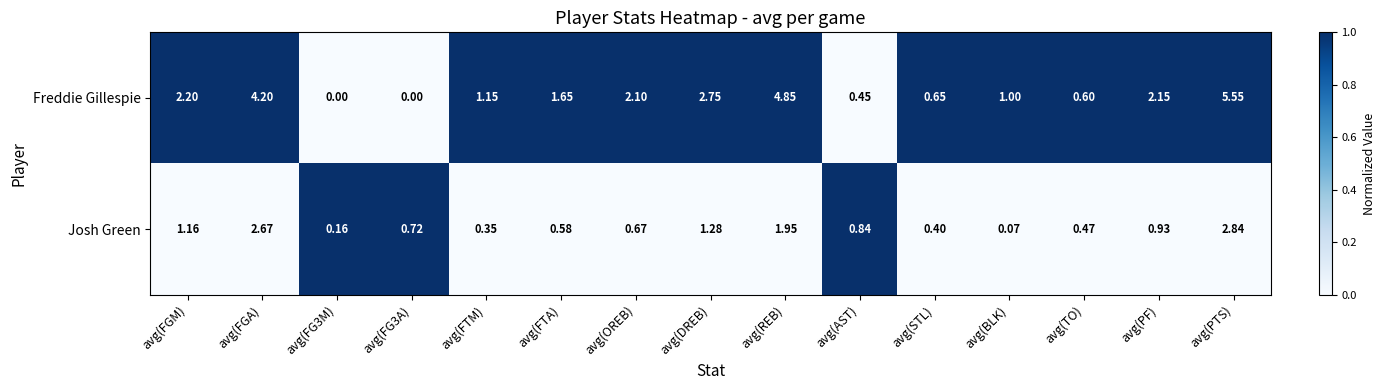

Rank the series at avg(FG3A) from lowest to highest value.

Freddie Gillespie, Josh Green